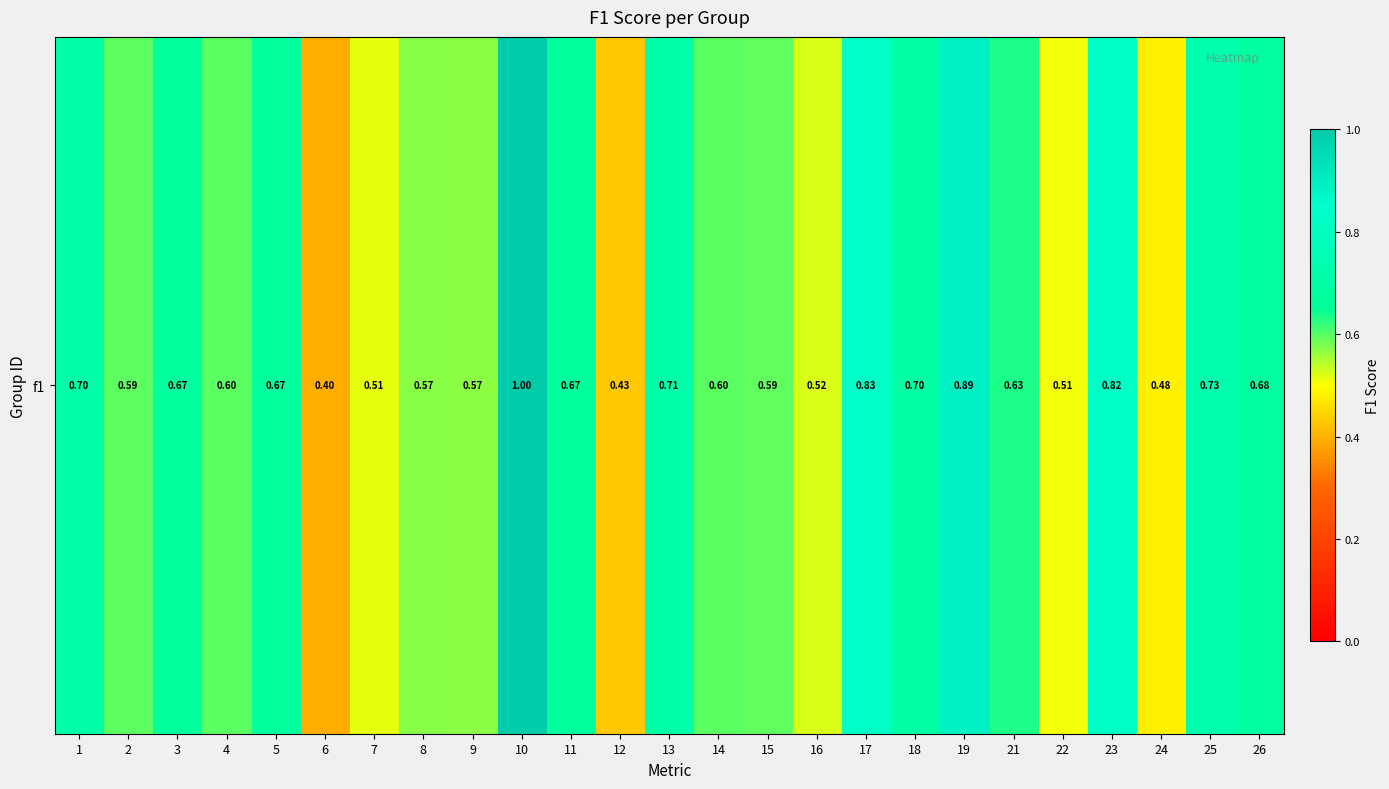

List the labels in order of value, smallest first.

6, 12, 24, 22, 7, 16, 9, 8, 15, 2, 14, 4, 21, 3, 5, 11, 26, 18, 1, 13, 25, 23, 17, 19, 10